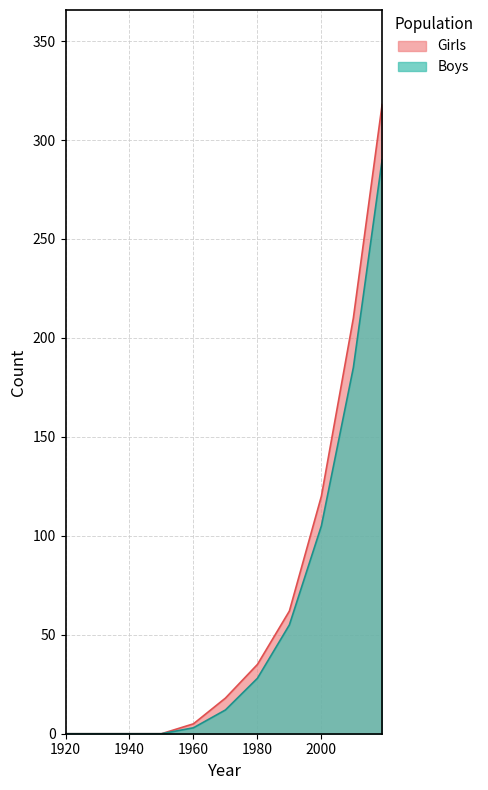

What is the difference between the maximum and minimum values in the Boys series?

290